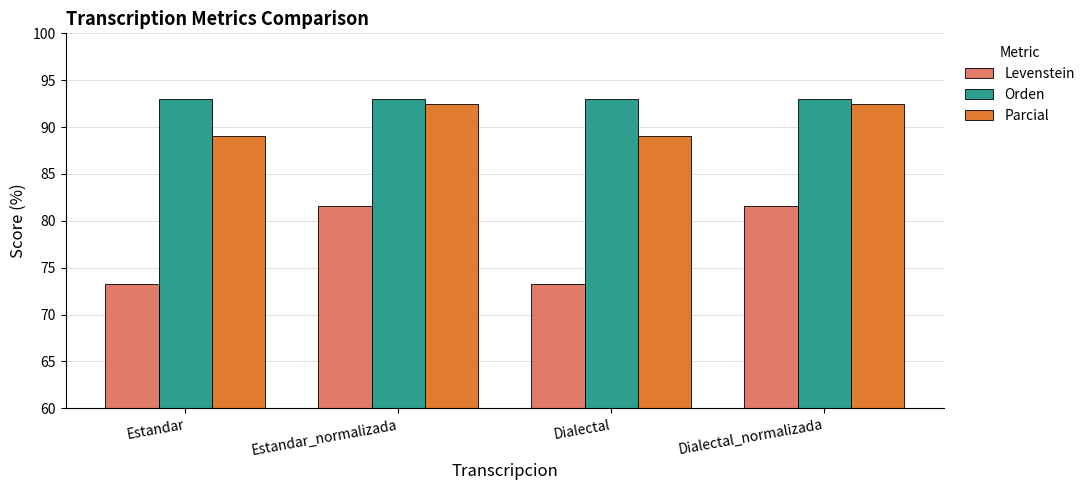

What is the value of the Parcial bar at the 1st from the left?

89.0